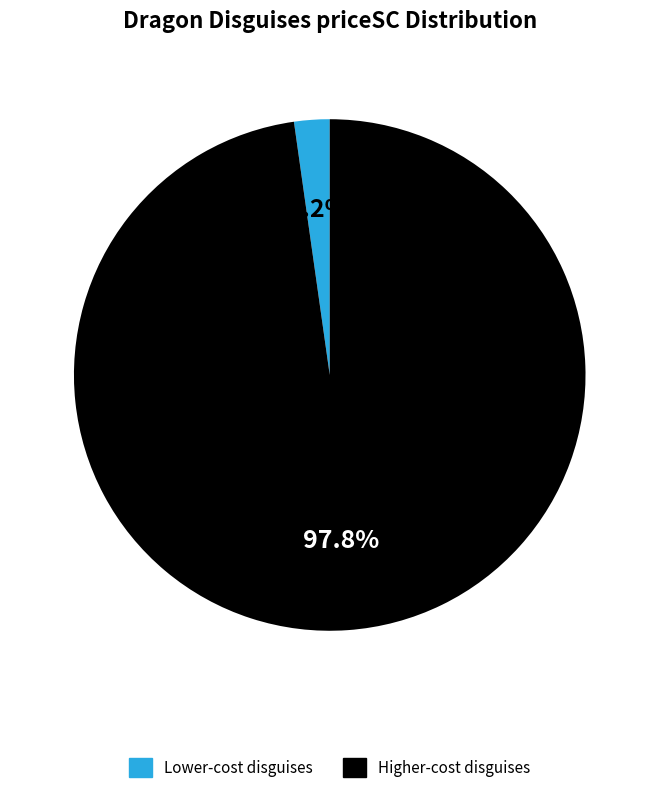

Count the number of slices in the pie.

2